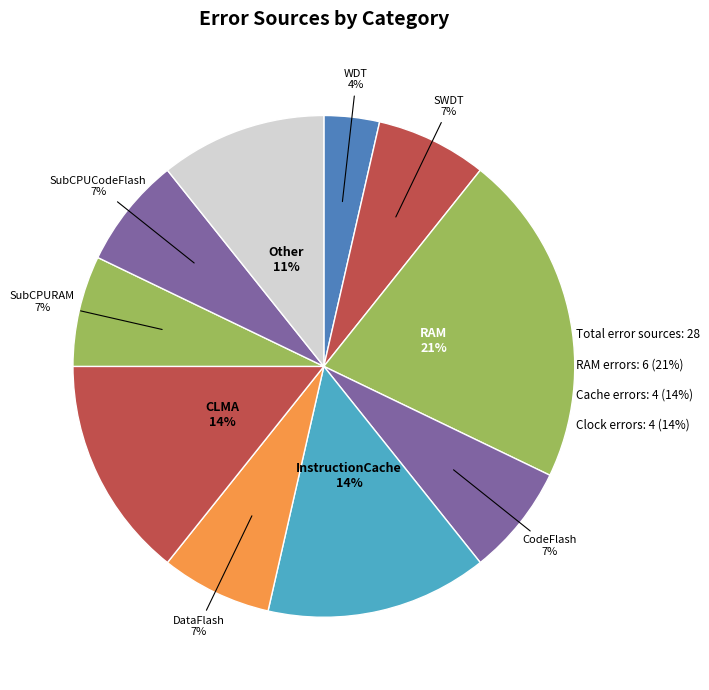

How many segments does this pie chart have?

10